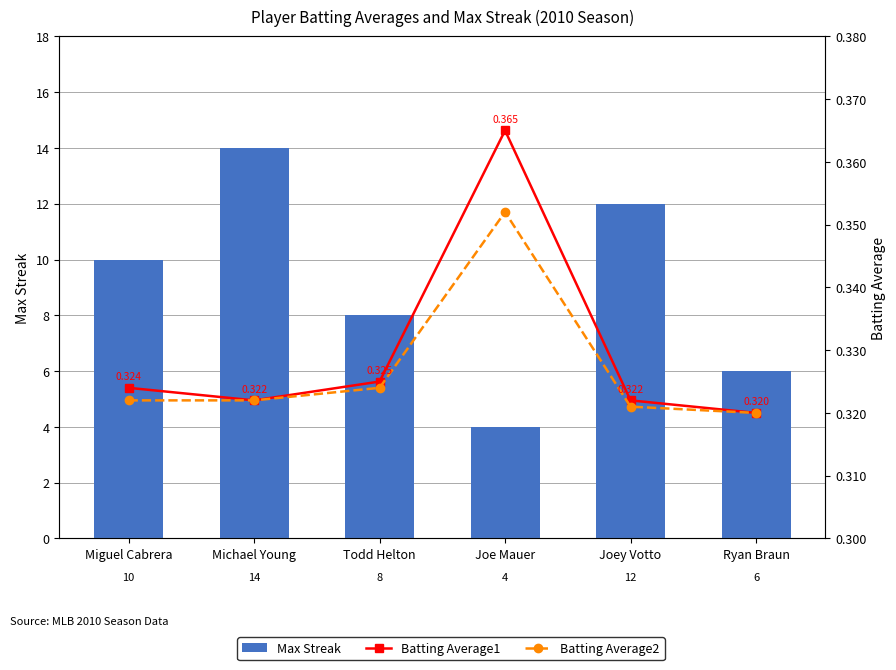

What is the sum of the Max Streak values at Ryan Braun and Miguel Cabrera?

16.0